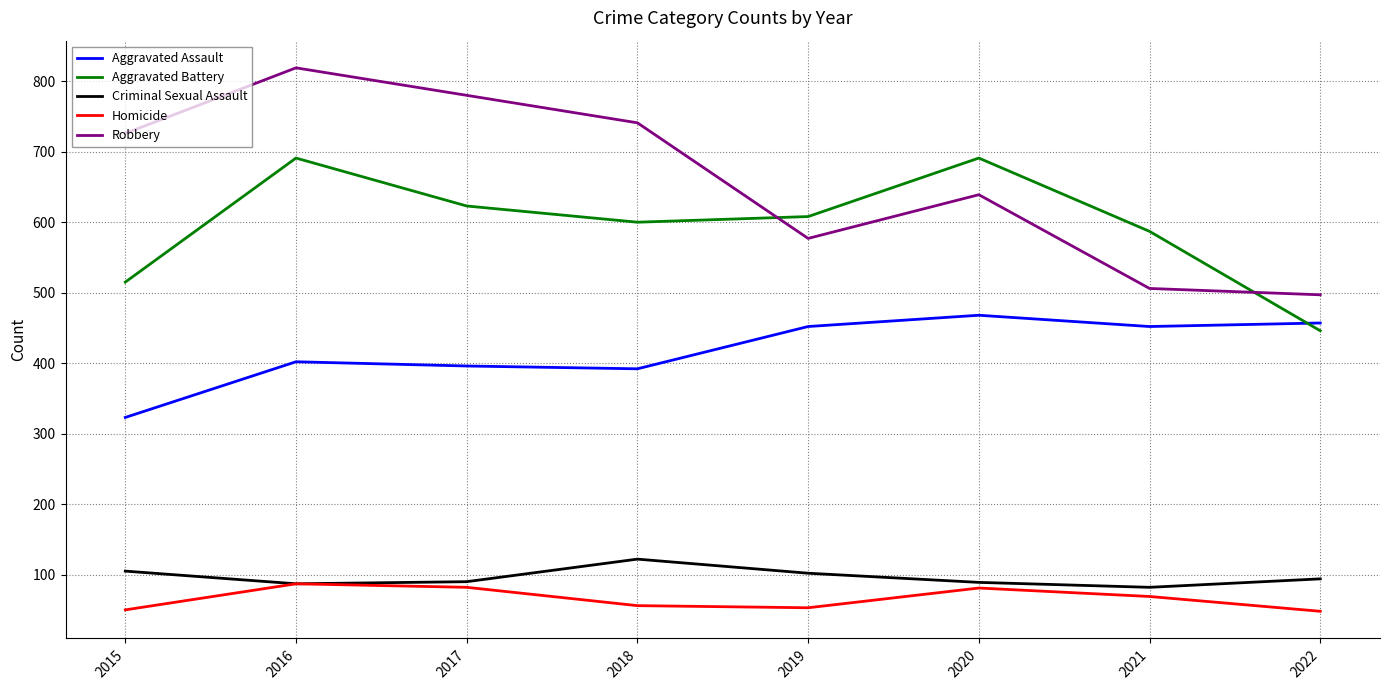

Rank the series by their maximum value, from highest to lowest.

Robbery, Aggravated Battery, Aggravated Assault, Criminal Sexual Assault, Homicide